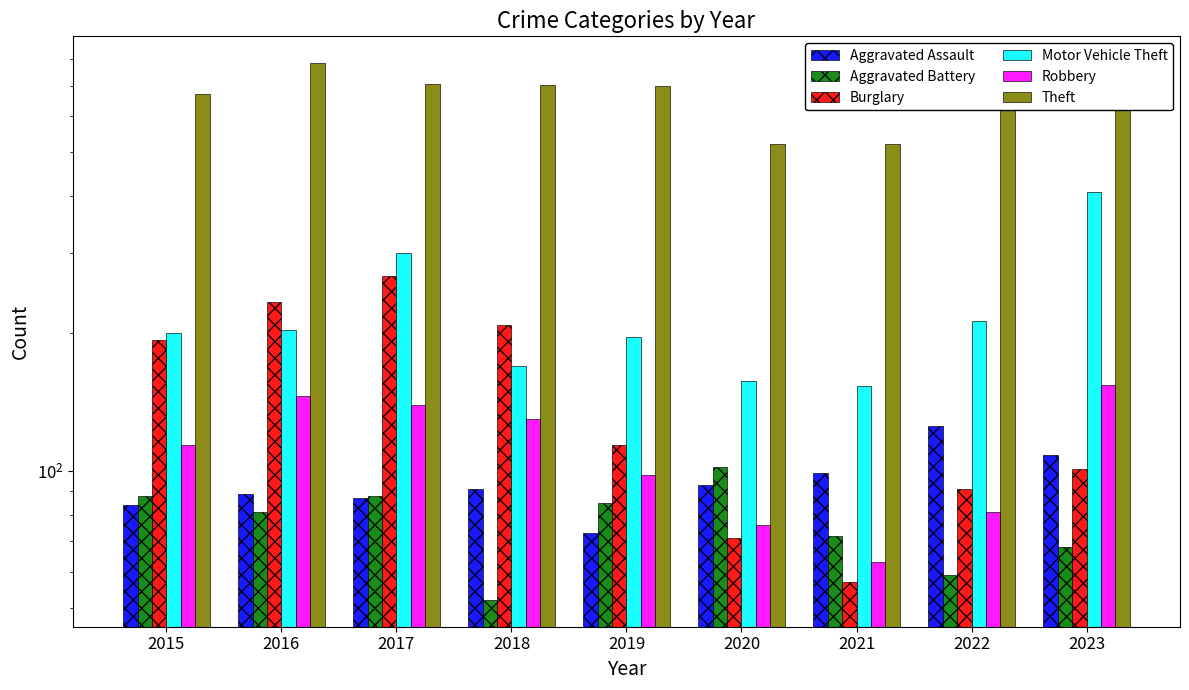

List the labels in order of Aggravated Assault value, smallest first.

2019, 2015, 2017, 2016, 2018, 2020, 2021, 2023, 2022